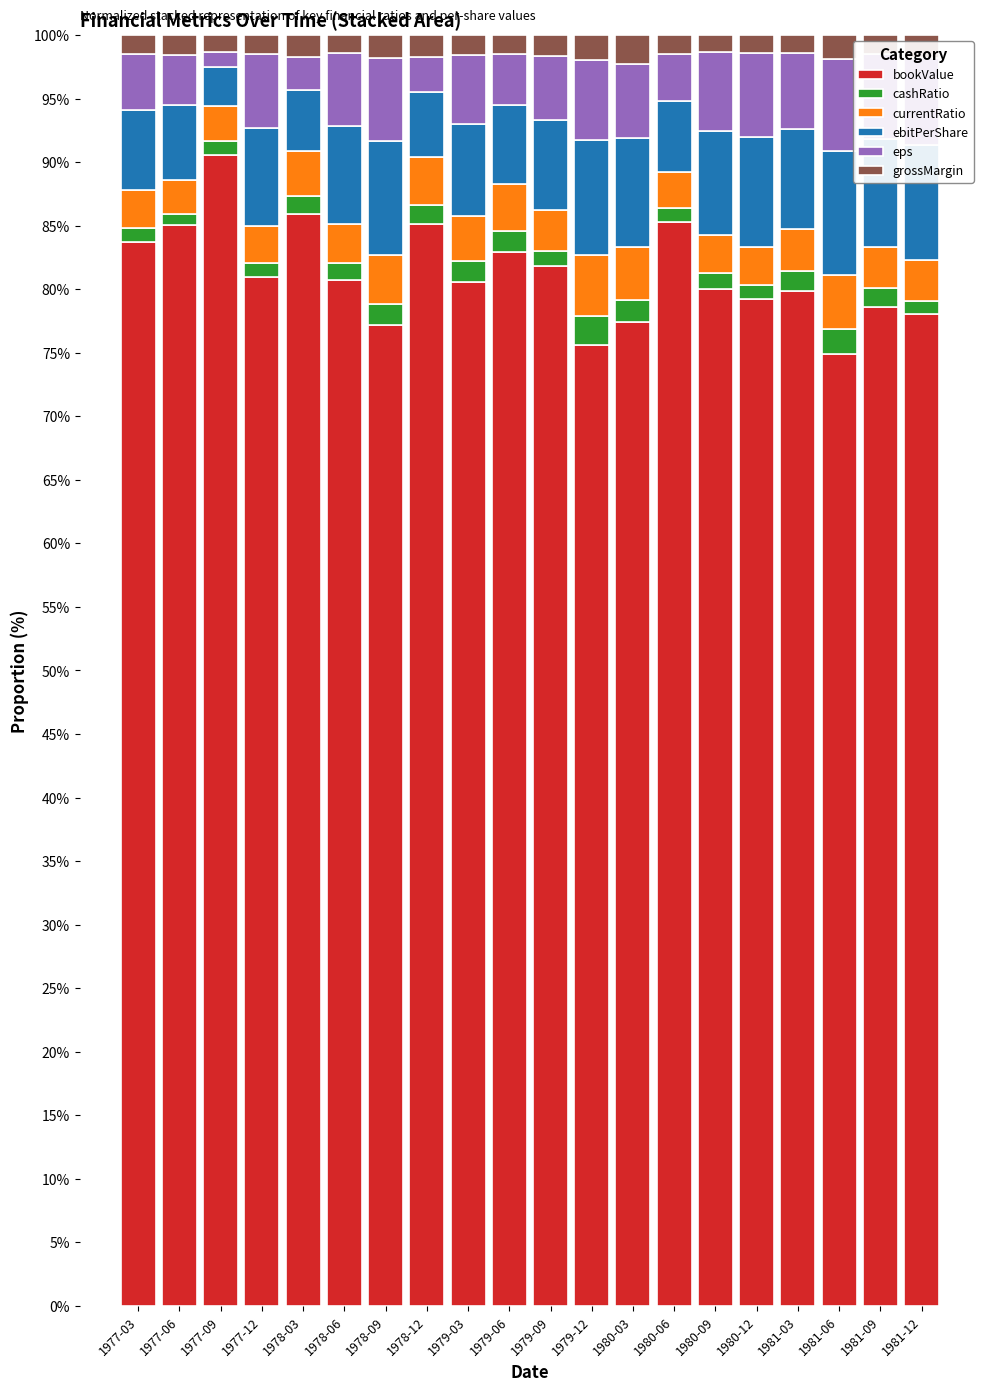

How many data points does each series have?

20